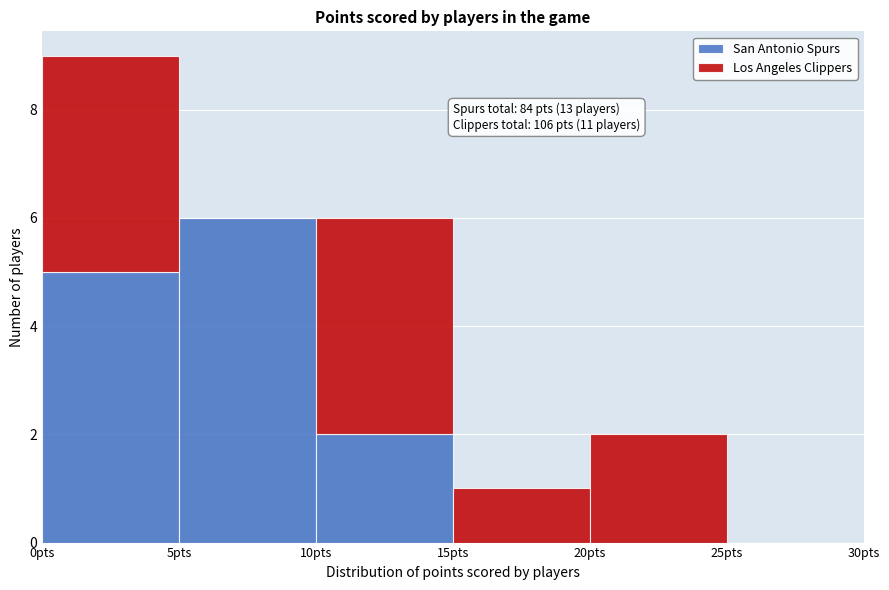

Which range on the x-axis has the tallest stacked bar (by total height)?

0 to 5